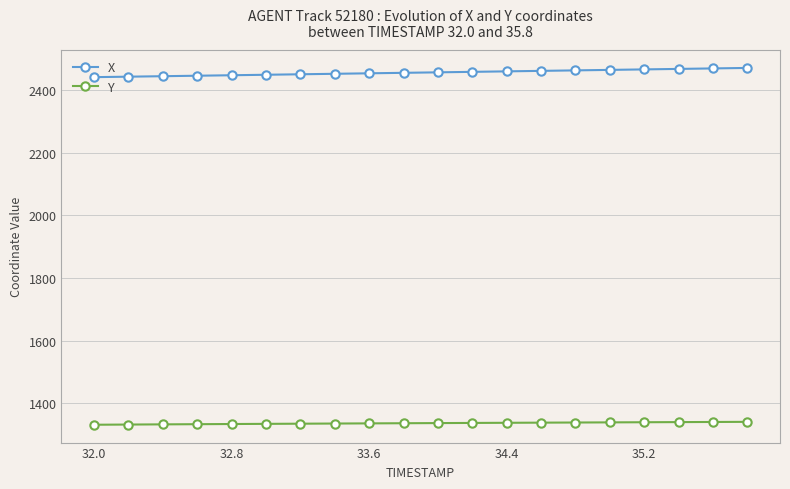

List the series in order of their peak value, lowest first.

Y, X